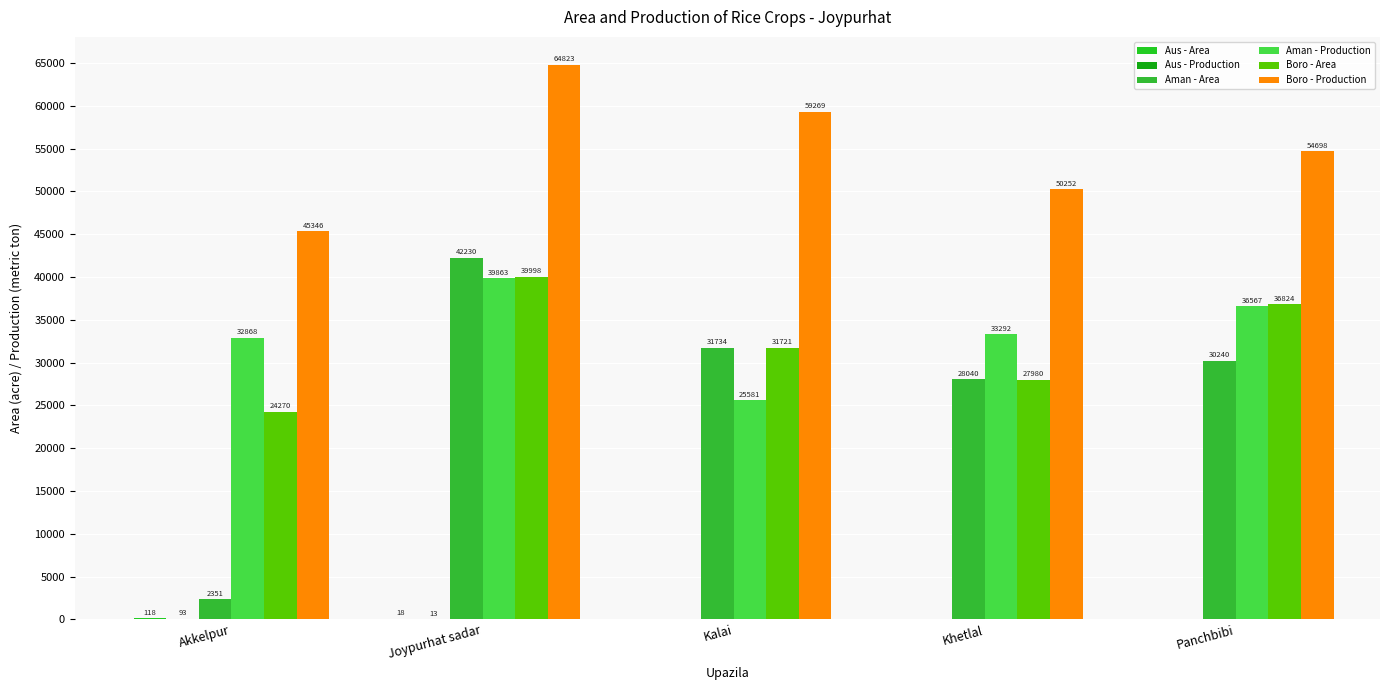

Is it true that Aus - Production equals 56 at Panchbibi?

False